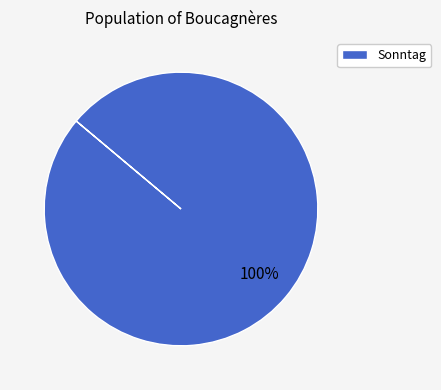

Rank the categories by value from lowest to highest.

Sonntag